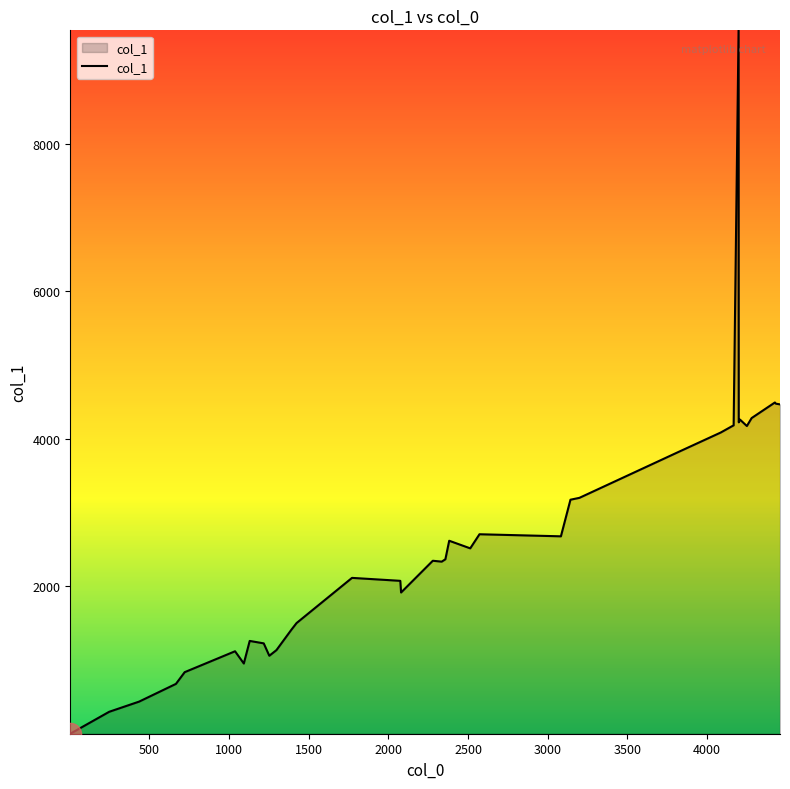

What is the maximum value shown in the chart?

9533